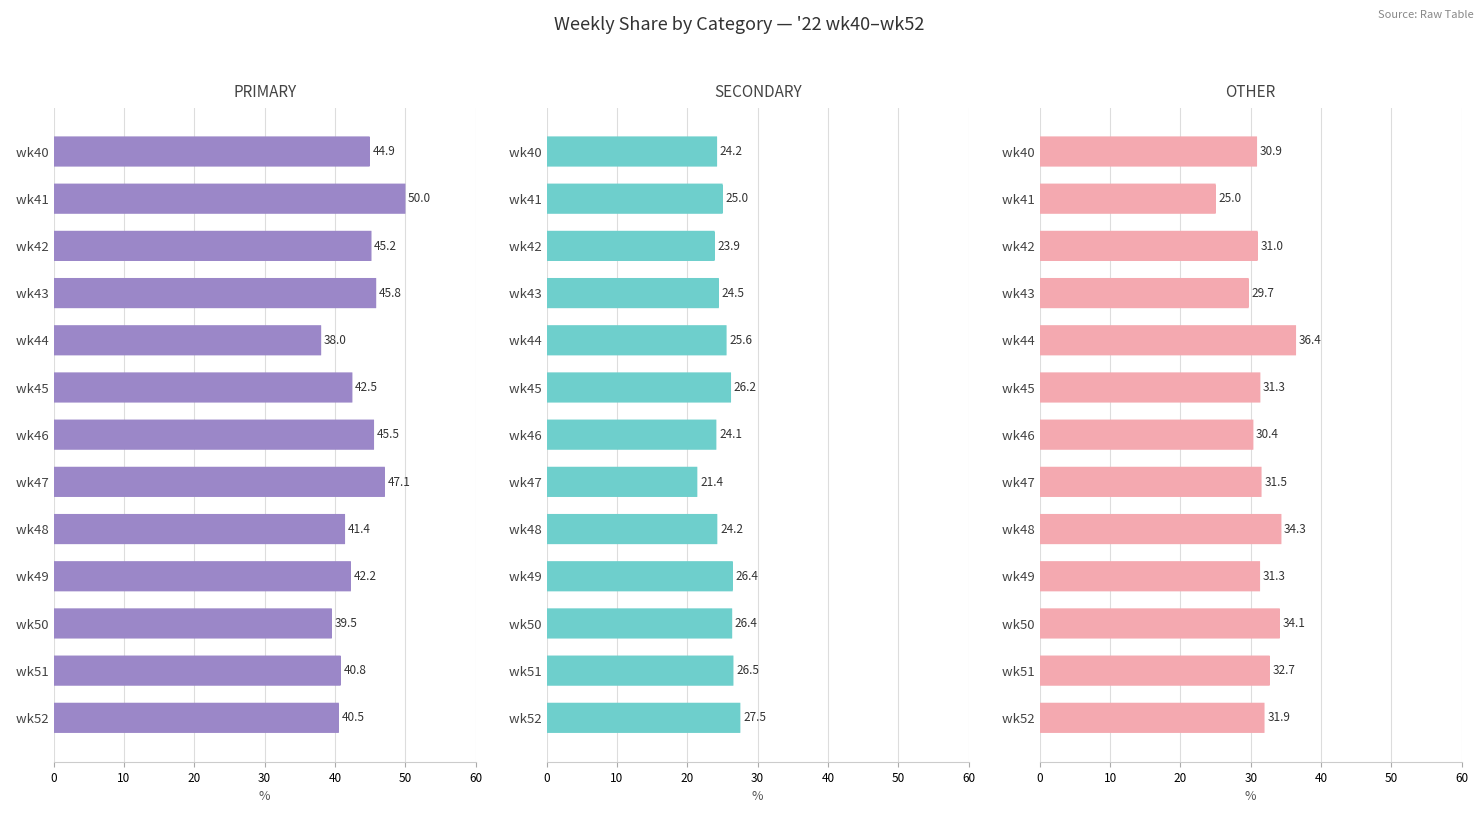

The value of SECONDARY at wk45 is 14.1. True or false?

False